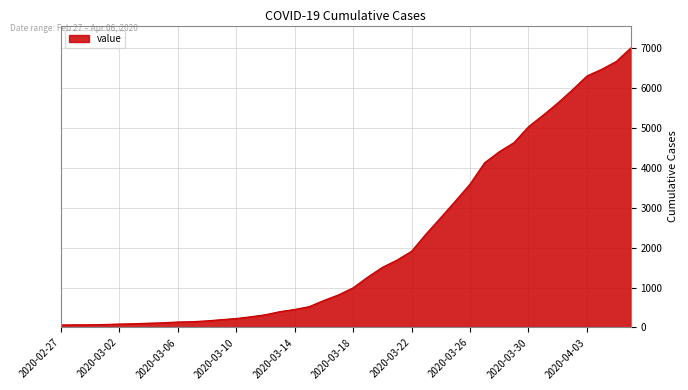

What is the difference between the maximum and minimum values?

6931